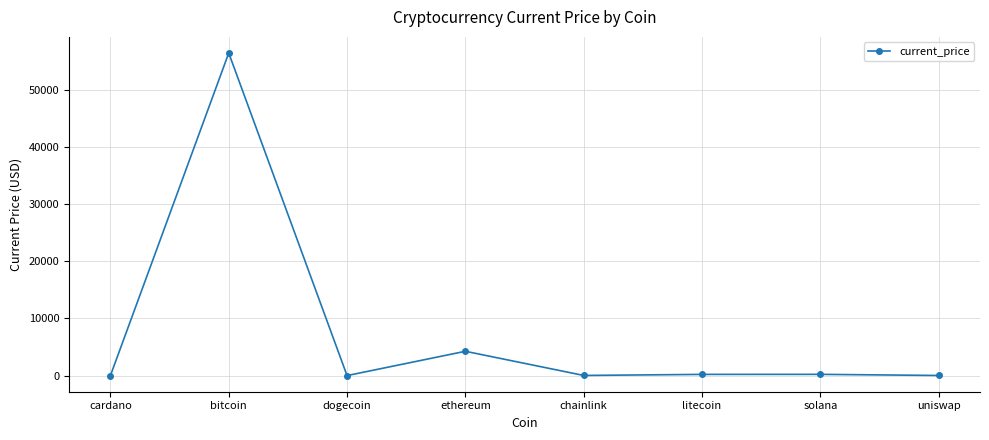

Where is the first local minimum?

dogecoin